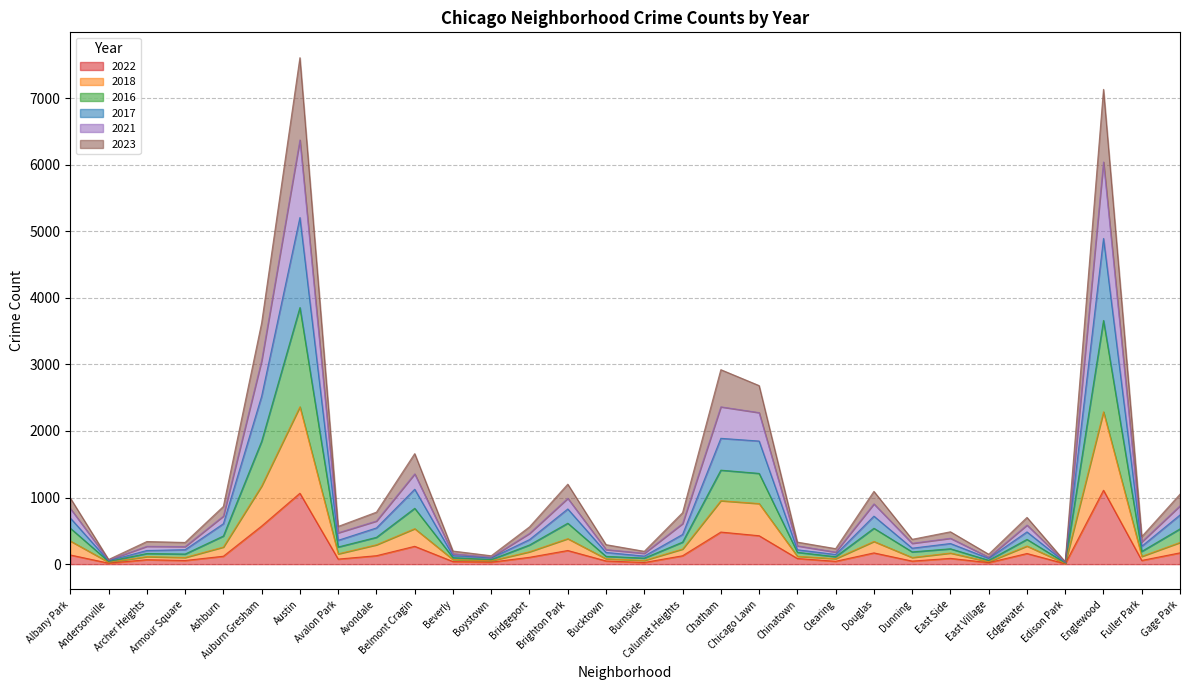

Where is the first local maximum for 2021?

Archer Heights